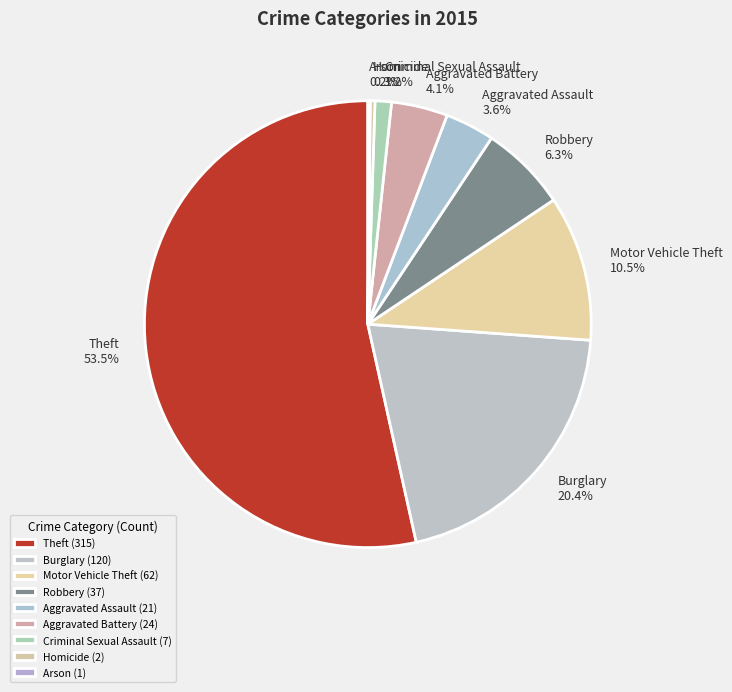

Combined, do Aggravated Assault and Robbery account for over 50%?

No